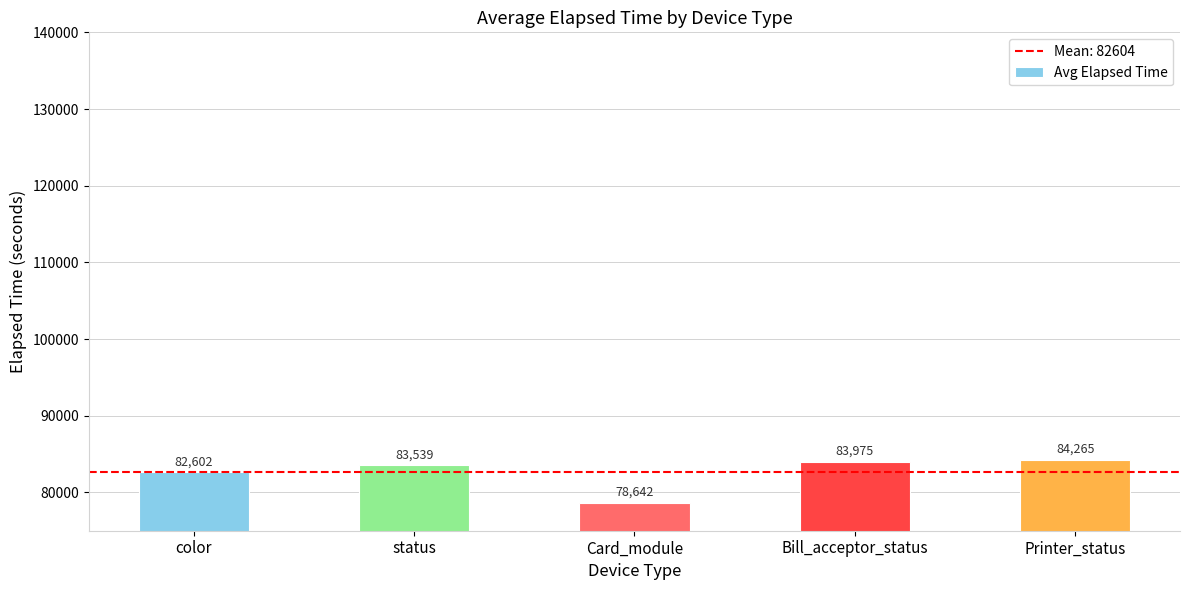

What is the change in value from status to Printer_status?

+726